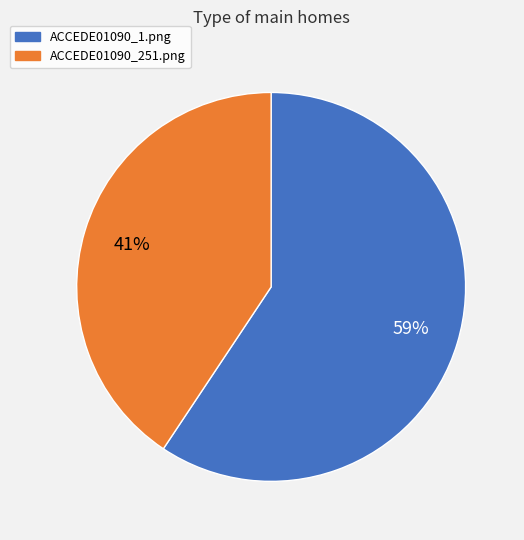

What percentage is the ACCEDE01090_251.png slice, to the nearest percent?

41%